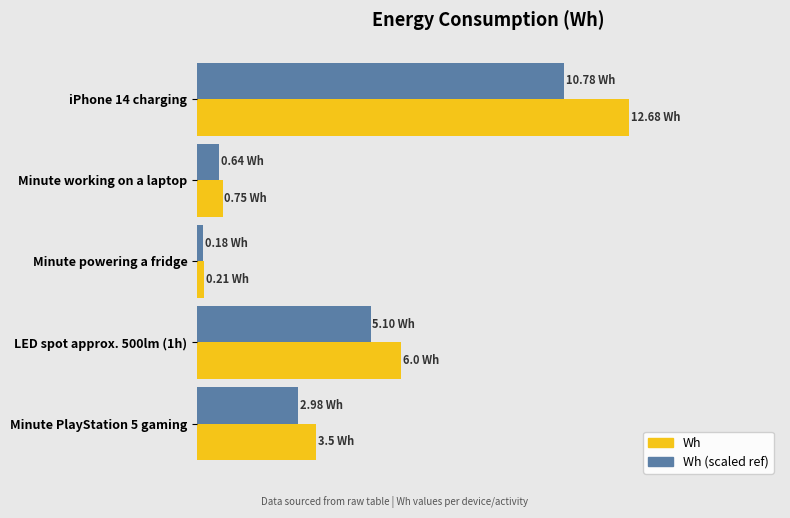

What is the value of the Wh bar at the 1st from the left?

12.7